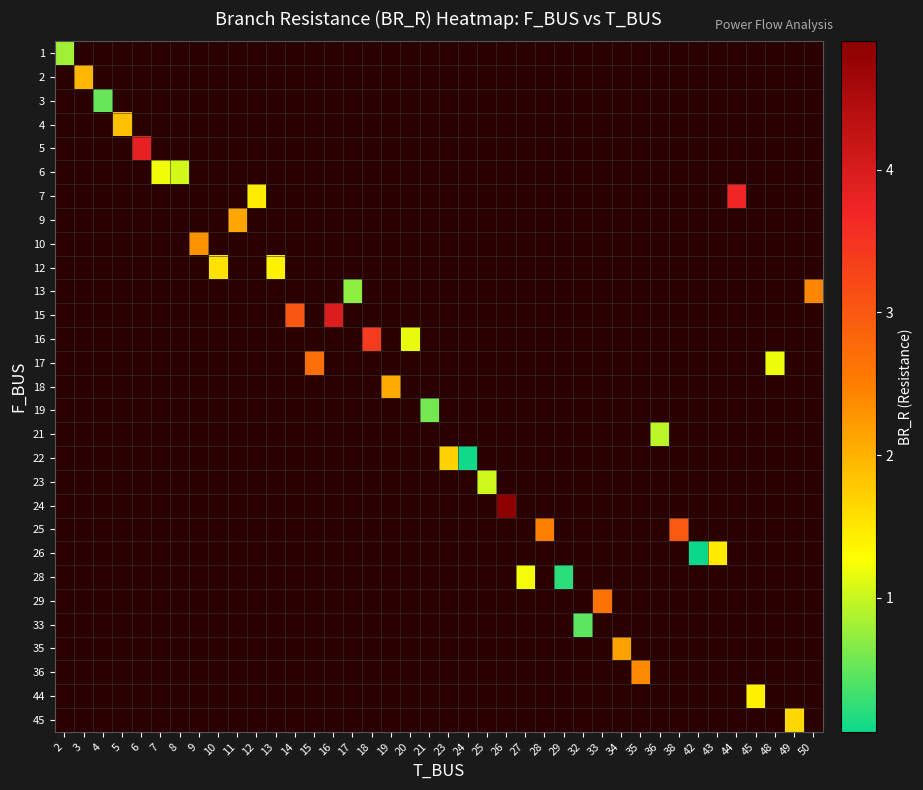

Rank the categories by row_21 value from lowest to highest.

2, 3, 4, 5, 6, 7, 8, 9, 10, 11, 12, 13, 14, 15, 16, 17, 18, 19, 20, 21, 23, 24, 25, 26, 27, 28, 29, 32, 33, 34, 35, 36, 38, 42, 43, 44, 45, 48, 49, 50